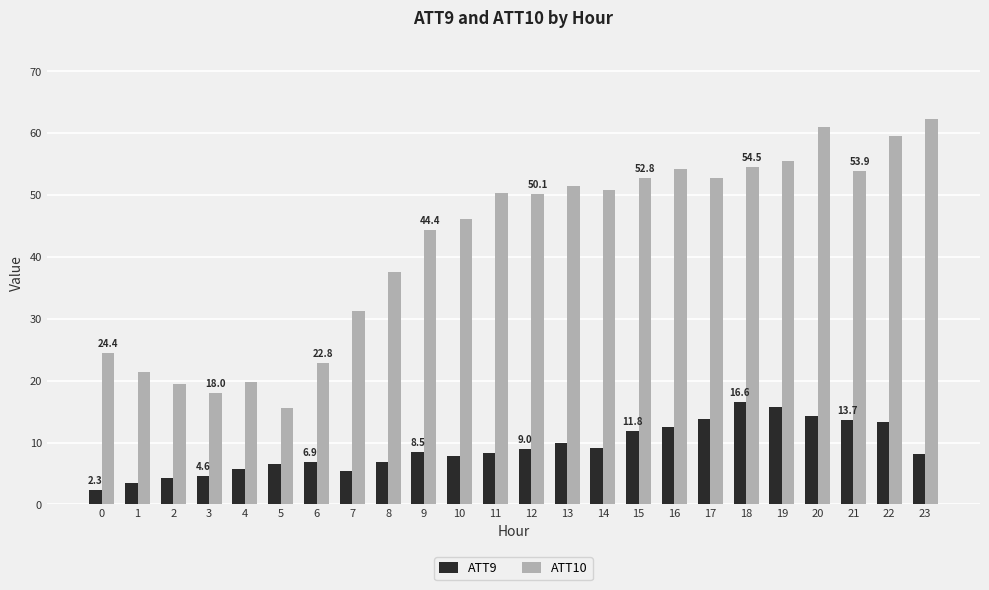

How many data points does each series have?

24